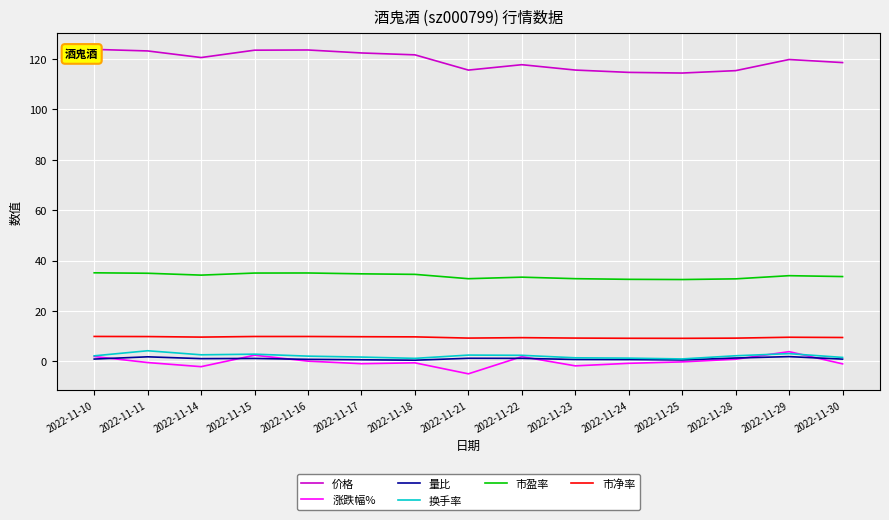

What is the maximum value for 市盈率?

35.1